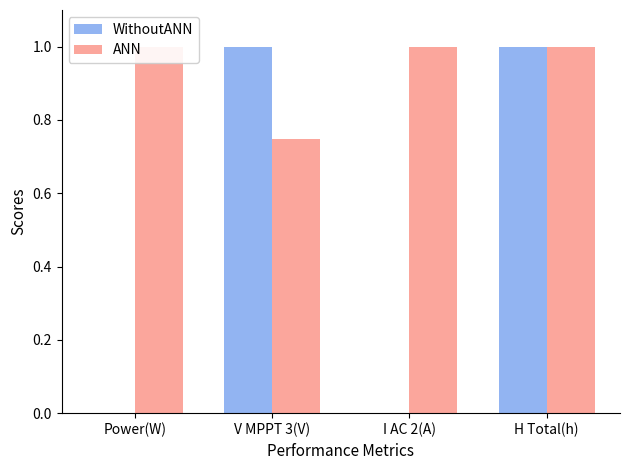

Reading left to right, transcribe all the data shown in this chart.

WithoutANN: 0.0	1.0	0.0	1.0
ANN: 1.0	0.7	1.0	1.0